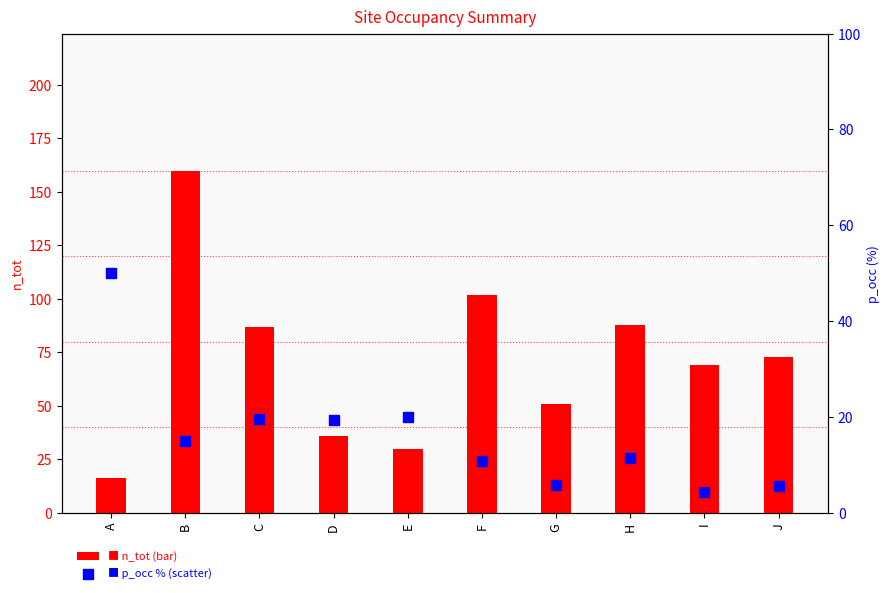

What is the total value across all series at J?

78.5